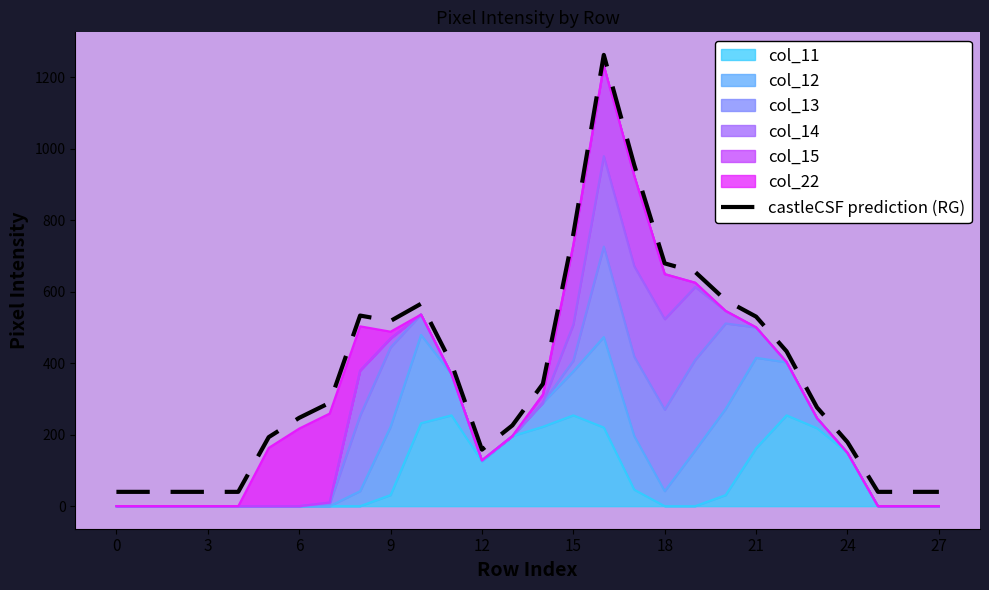

How many interior local valleys (lower than both neighbors) does the data have?

2